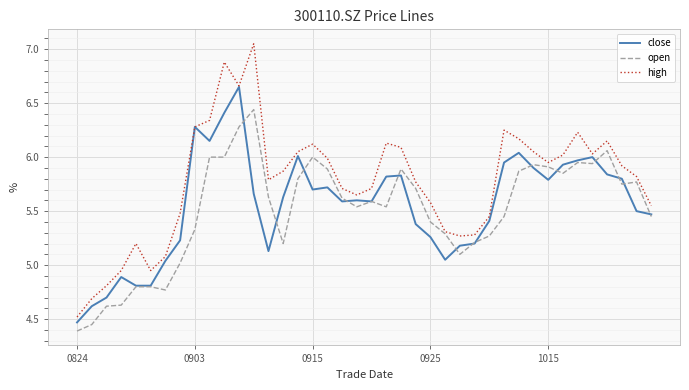

List the series in order of their peak value, lowest first.

open, close, high